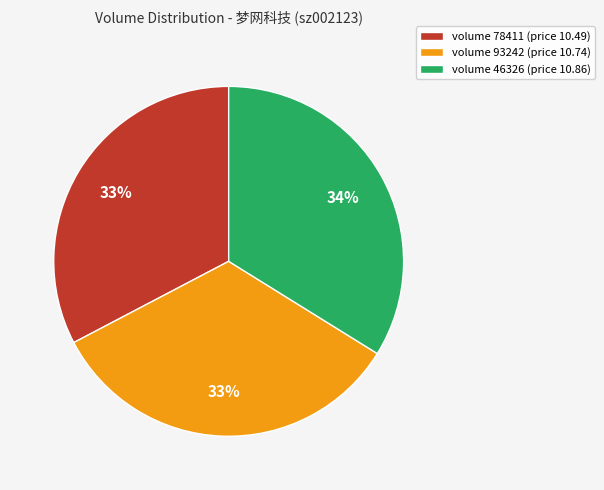

To the nearest percent, what is the difference between the volume 46326 (price 10.86) and volume 78411 (price 10.49) slice percentages?

1%